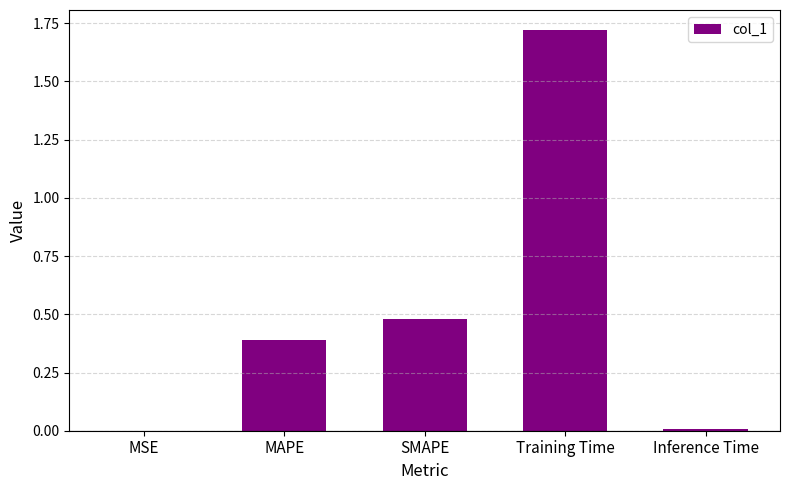

The chart shows a value of 0.6 at MAPE. True or false?

False